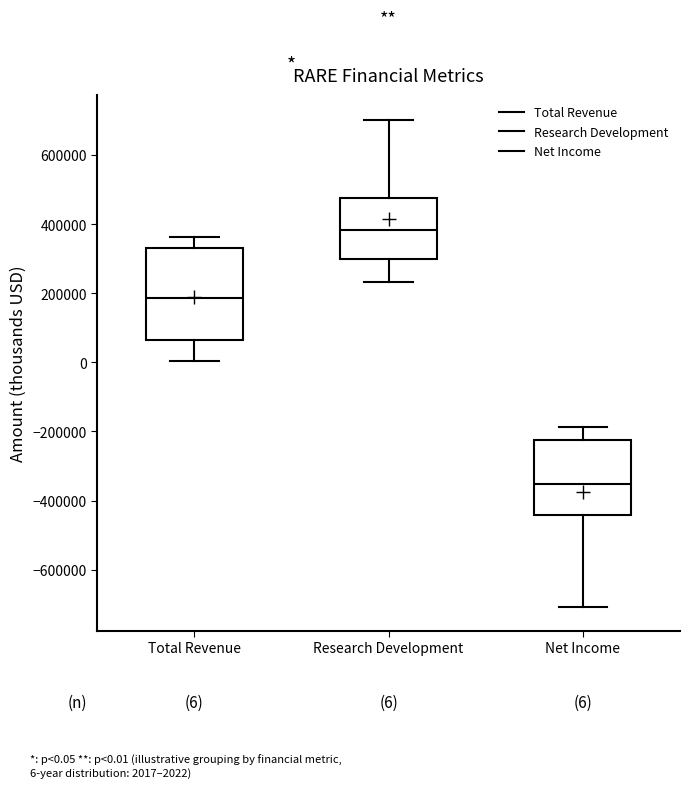

Which box has the highest median line?

Research Development